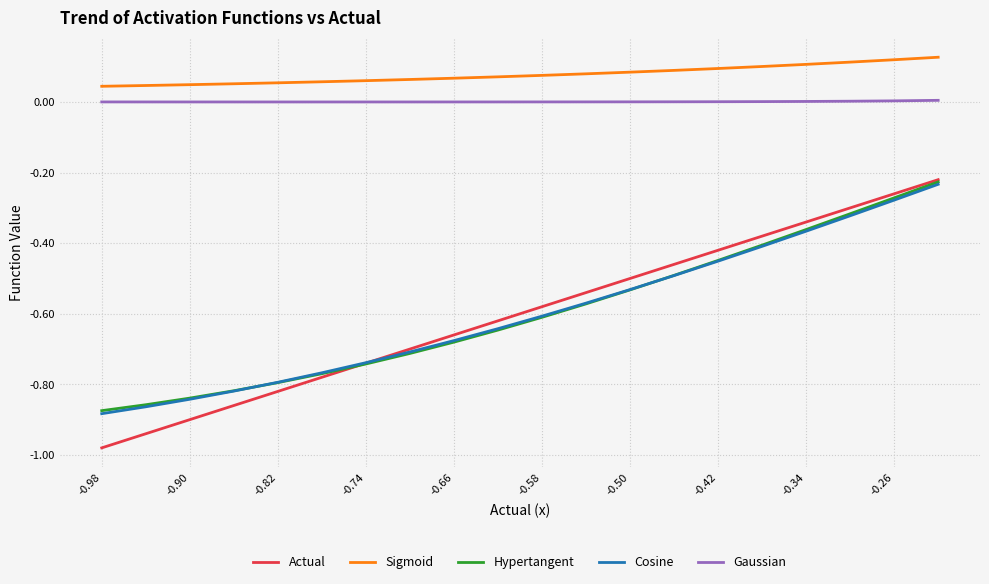

What is the sum of all Actual values?

-12.0